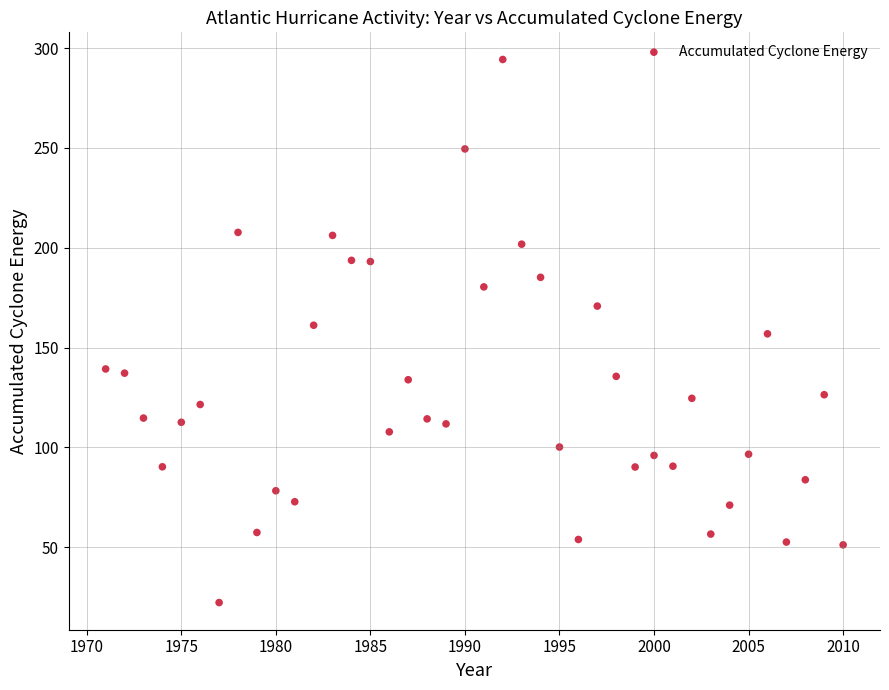

What is the range of X values (max minus min)?

39.0